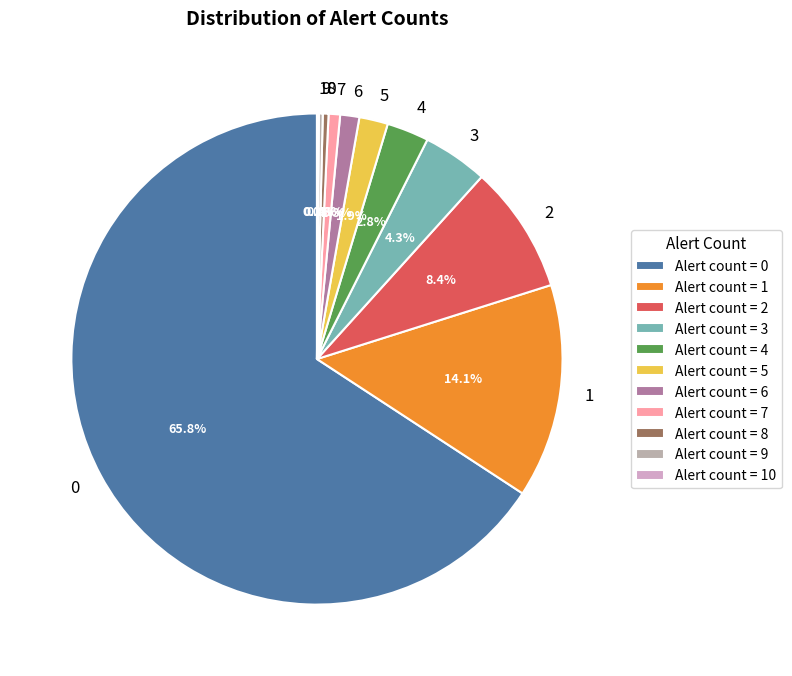

Is there any slice that represents more than half of the pie?

Yes